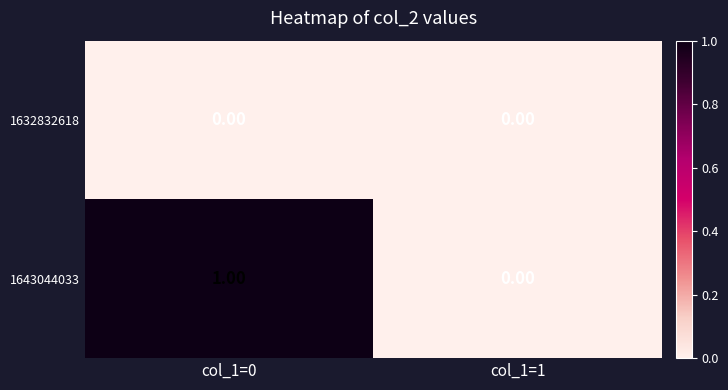

At col_1=0, list the series in order from smallest to largest.

1632832618, 1643044033